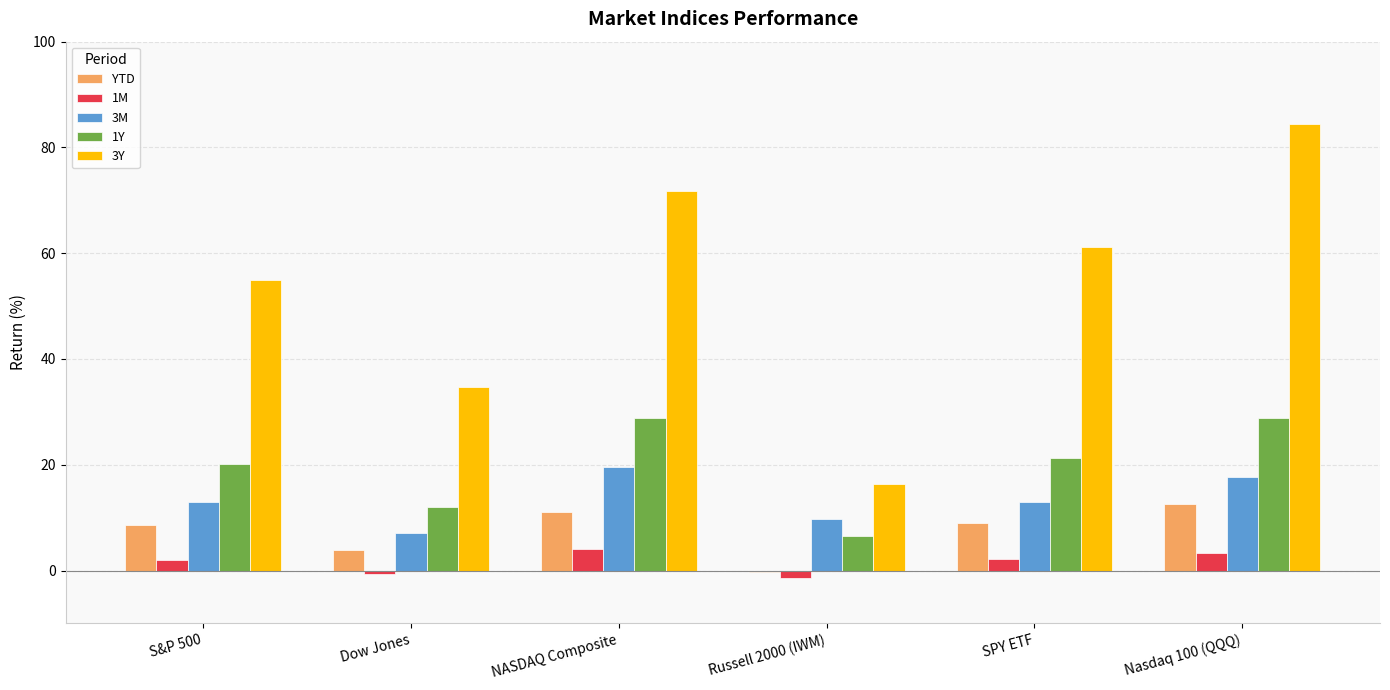

True or false: 1M has a value of 2.0 at S&P 500.

True